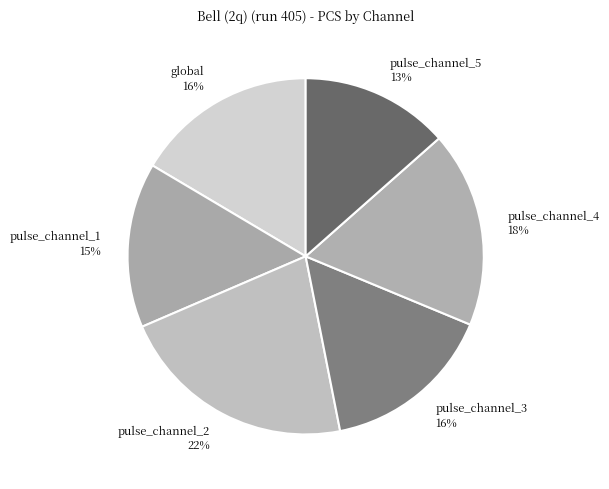

What percentage is the pulse_channel_3 slice, to the nearest percent?

16%